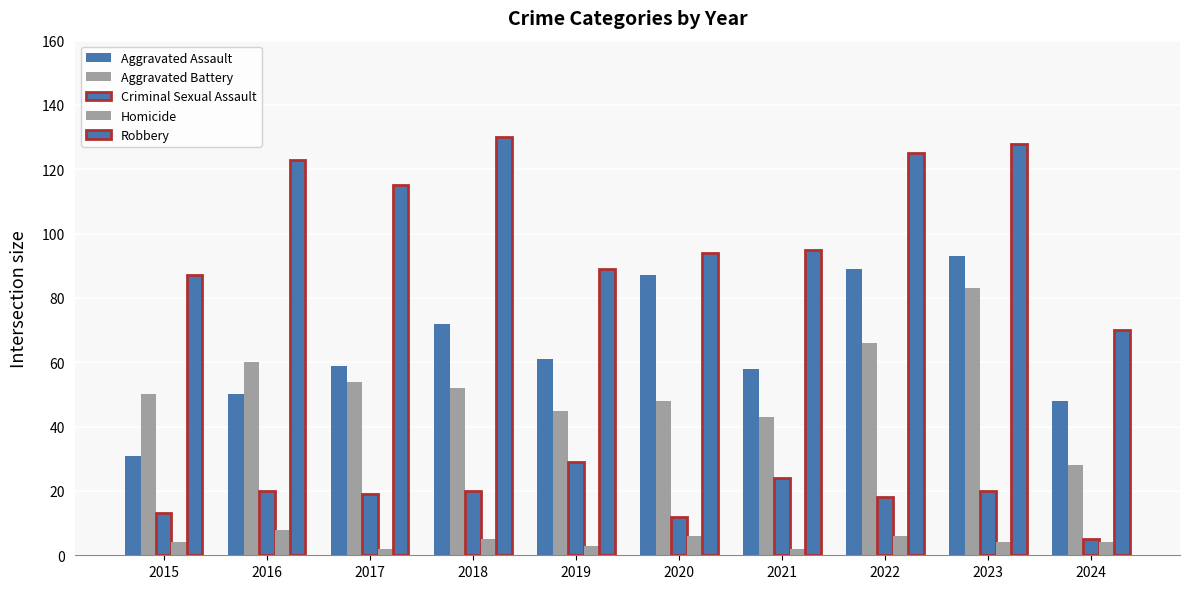

What is the sum of all Aggravated Battery values?

529